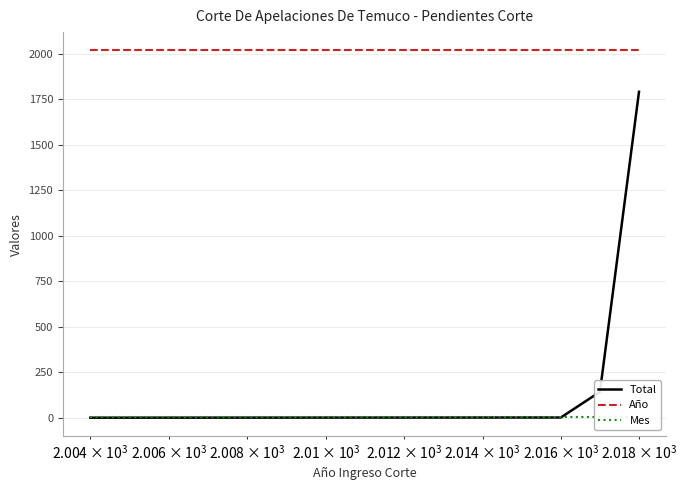

Rank the series by their average value, from lowest to highest.

Mes, Total, Año